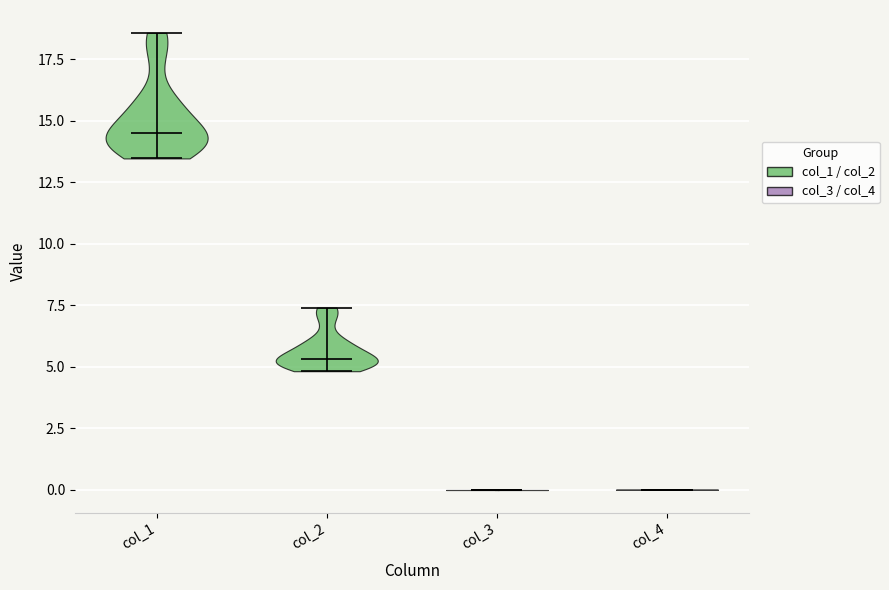

Where does the median line of the violin for col_2 sit on the y-axis? The values are not printed on the chart, so give them approximately, as read against the axis.

5.5